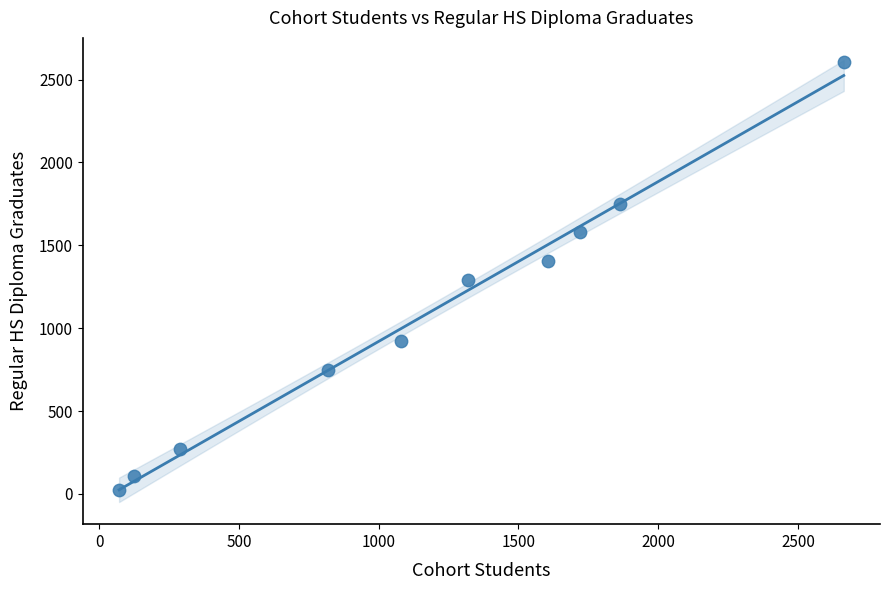

What is the average X value?

1155